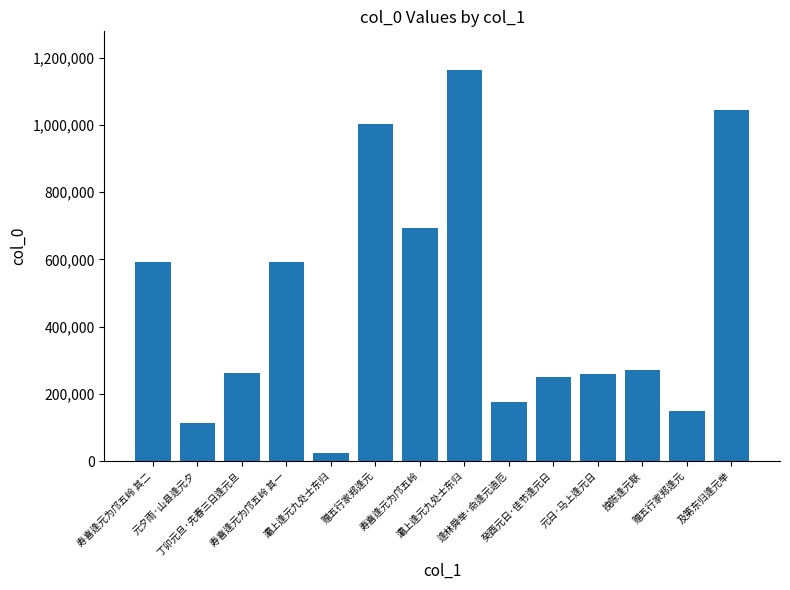

Reading left to right, list all the values displayed in this chart.

寿喜逢元为邝五岭 其二=590918	元夕雨·山县逢元夕=112400	丁卯元旦·先春三日逢元旦=263436	寿喜逢元为邝五岭 其一=590917	灞上逢元九处士东归=23602	赠五行家郑逢元=1001857	寿喜逢元为邝五岭=694983	灞上逢元九处士东归=1162728	逢林舜举·命逢元造厄=176981	癸酉元日·佳节逢元日=249959	元日·马上逢元日=259522	挽陈逢元联=271281	赠五行家郑逢元=148694	及第东归逢元举=1046218